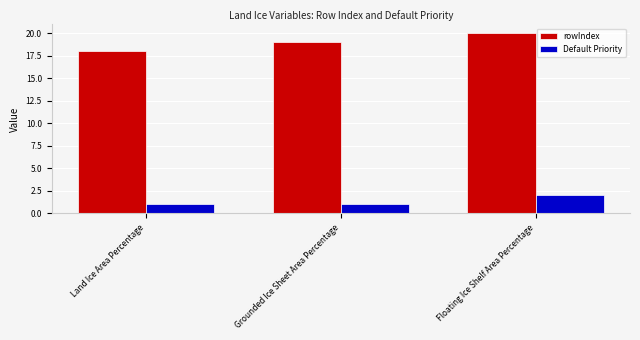

Is the value of rowIndex at Land Ice Area Percentage greater than the value of Default Priority at Grounded Ice Sheet Area Percentage?

Yes